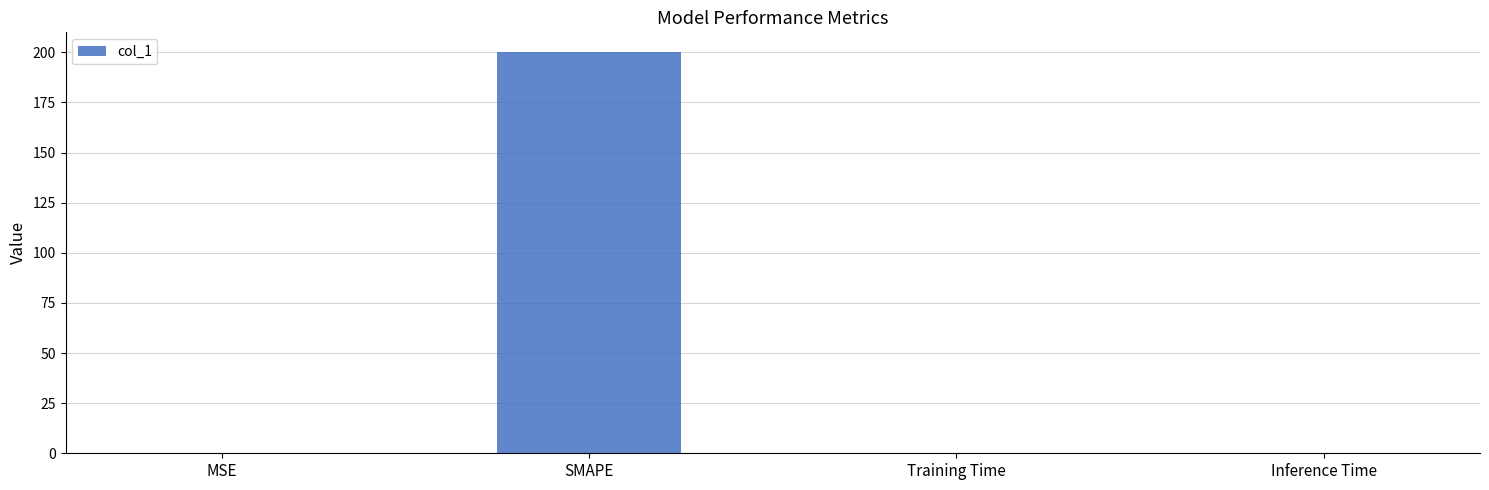

Is it true that the value at Training Time is 0.0?

True